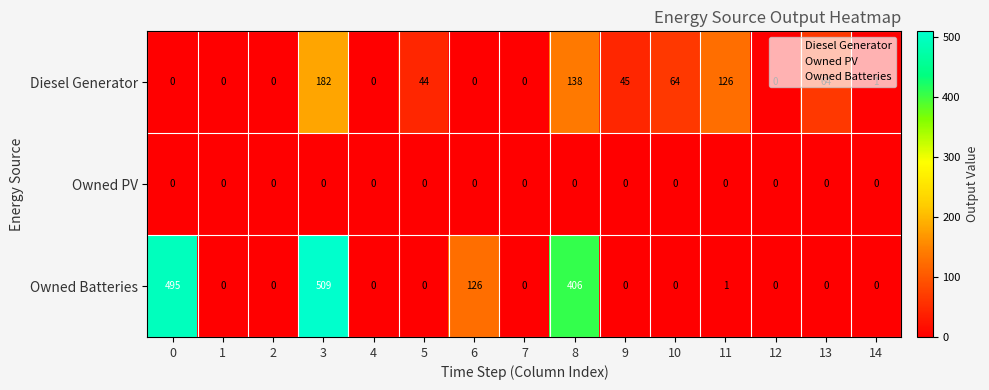

List the series in order of their overall mean, highest first.

Owned Batteries, Diesel Generator, Owned PV